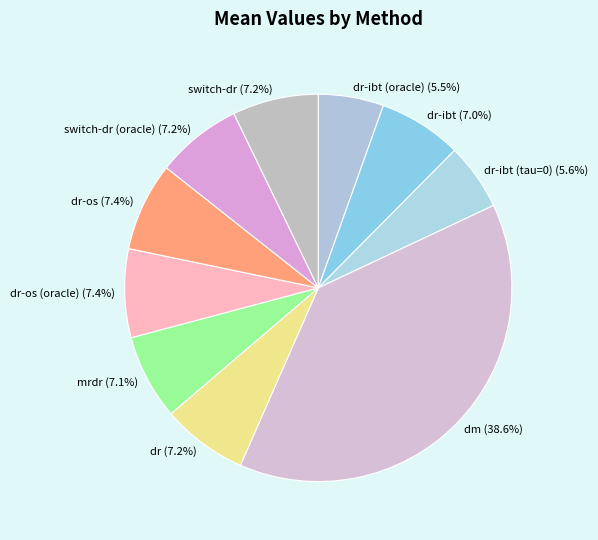

True or false: dr-os (oracle) accounts for 7% of the total.

True